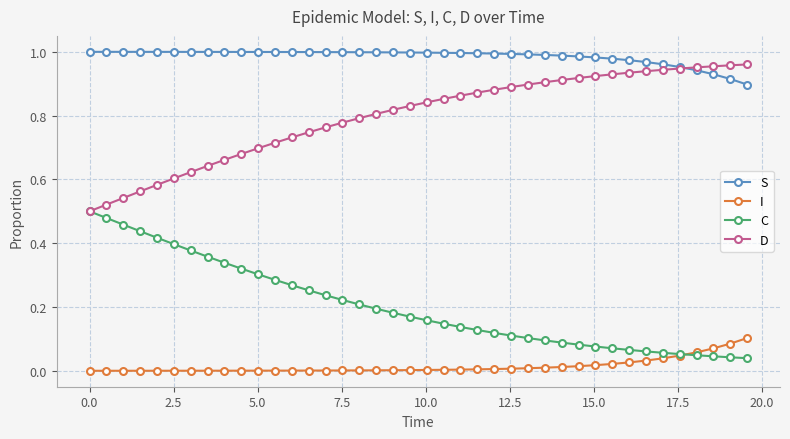

How many data points does each series have?

40